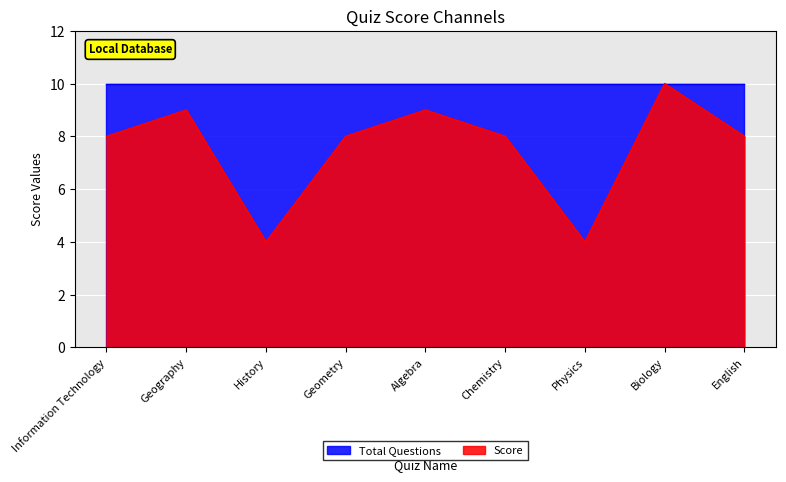

At which label is the value closest to 7?

Information Technology